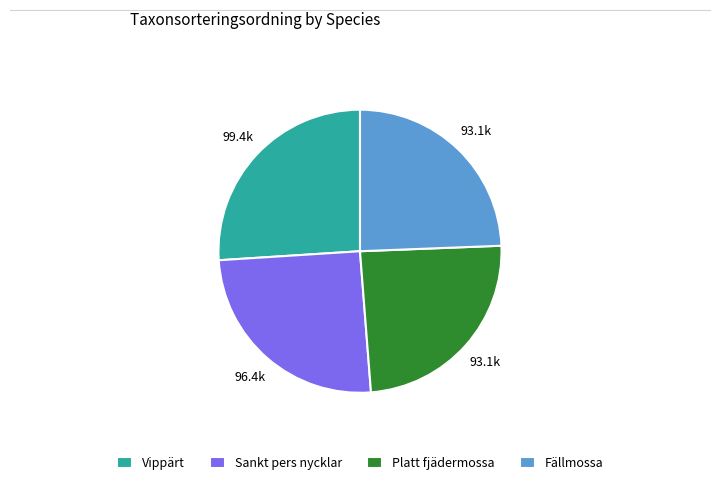

Which has a higher value, Vippärt or Fällmossa?

Vippärt